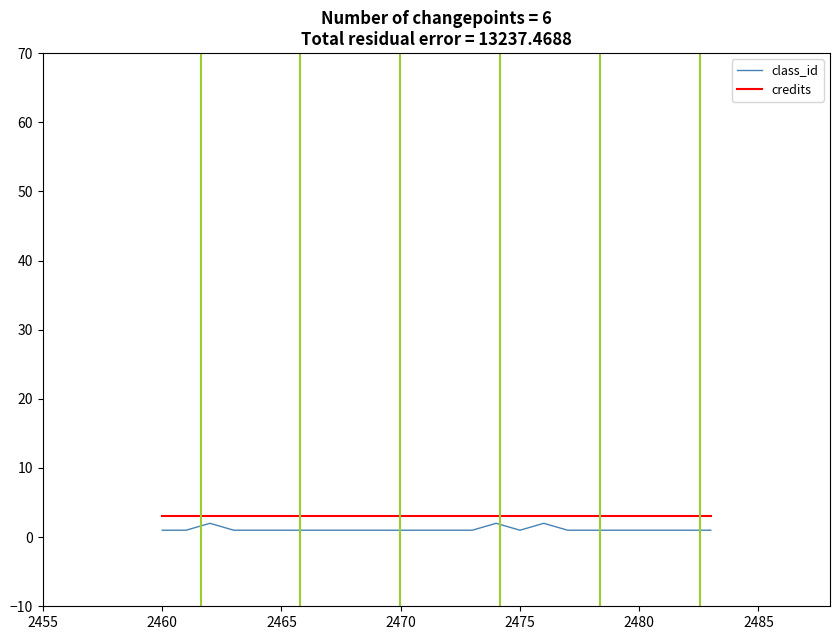

What is the minimum value shown in the chart?

1